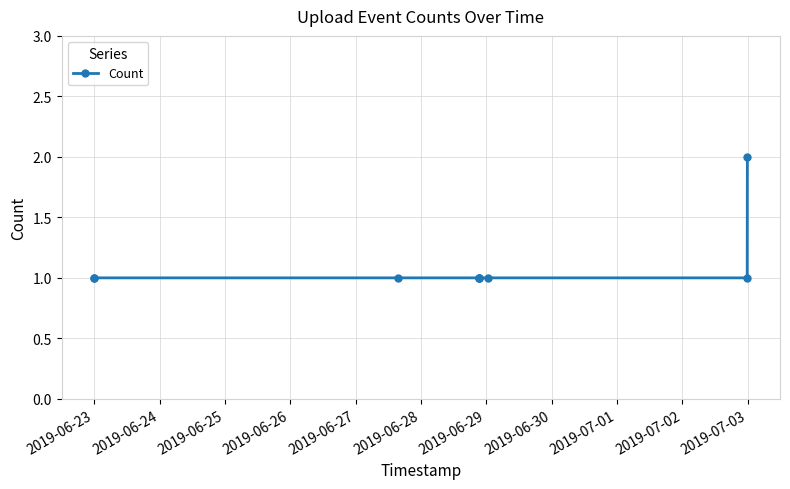

How many values are between 1 and 2?

9